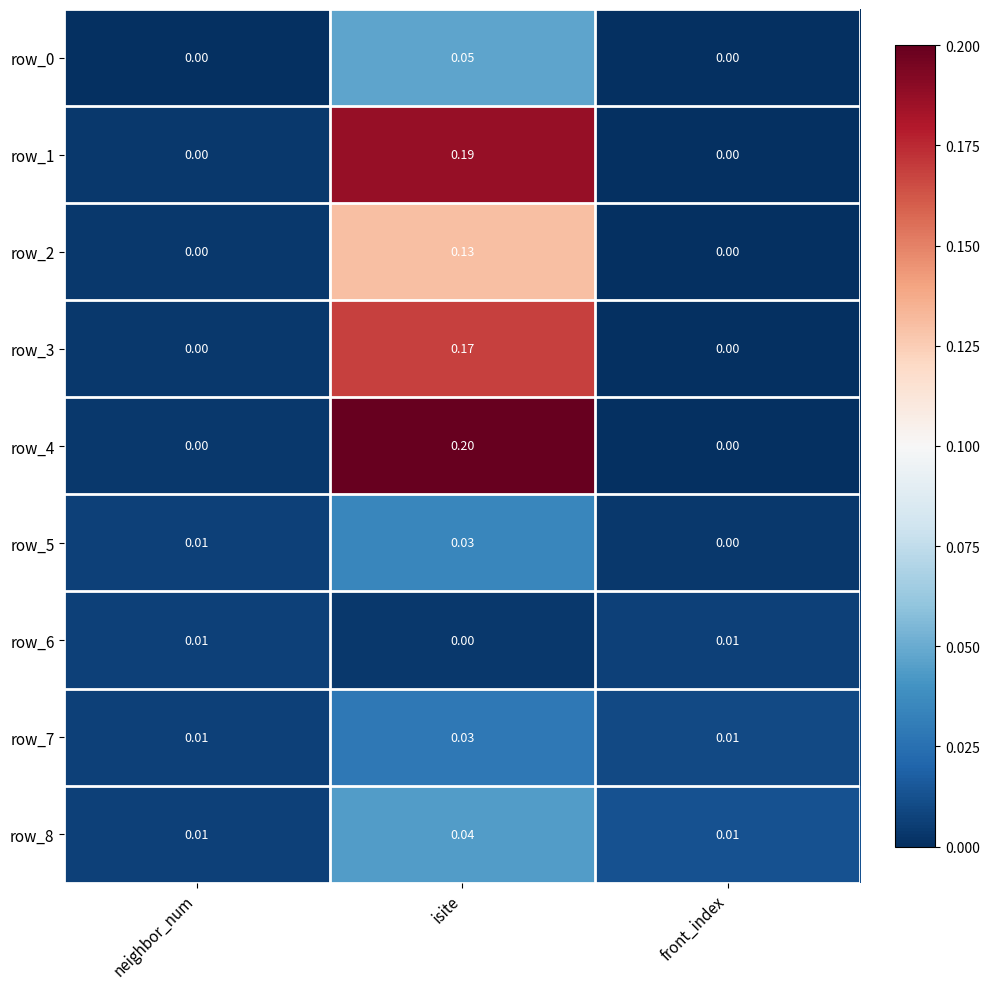

Is the value of row_7 at isite greater than the value of row_0 at neighbor_num?

Yes